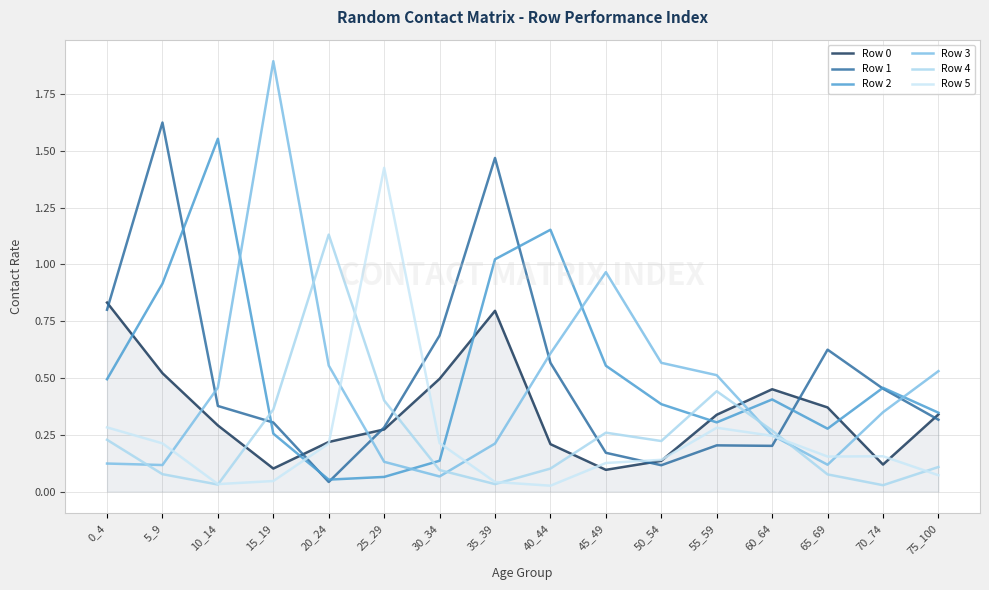

The value of Row 5 at 5_9 is 0.2. True or false?

True